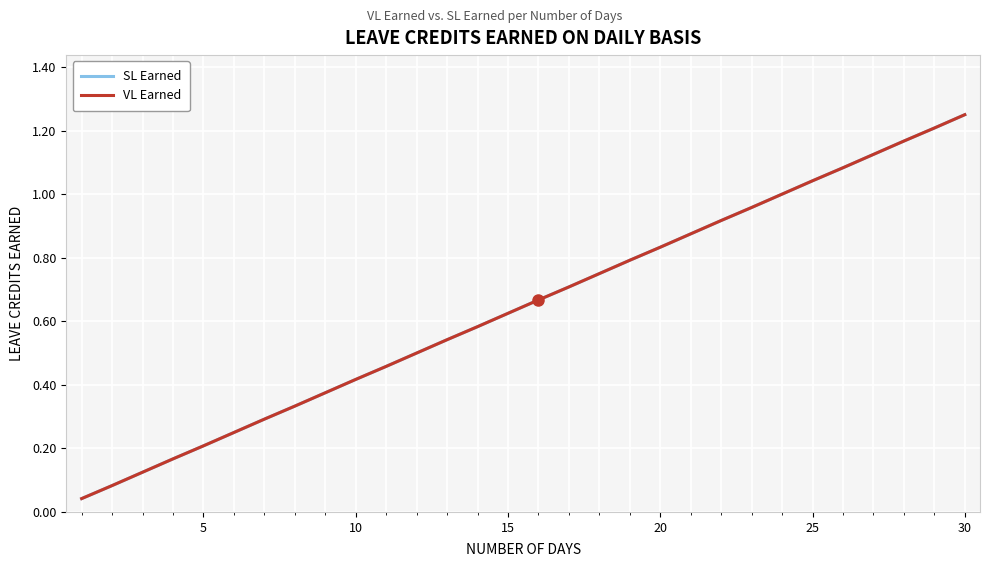

True or false: SL Earned and VL Earned cross at least once.

False